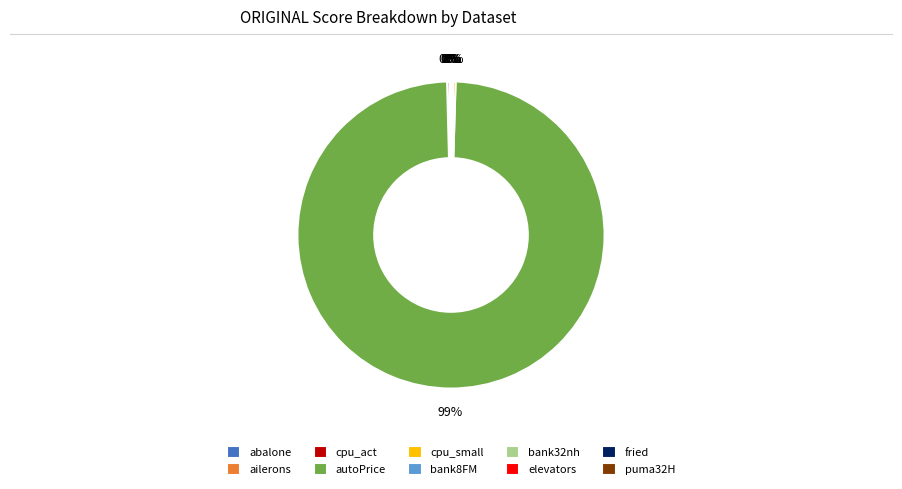

To the nearest percent, what is the average slice percentage?

10%